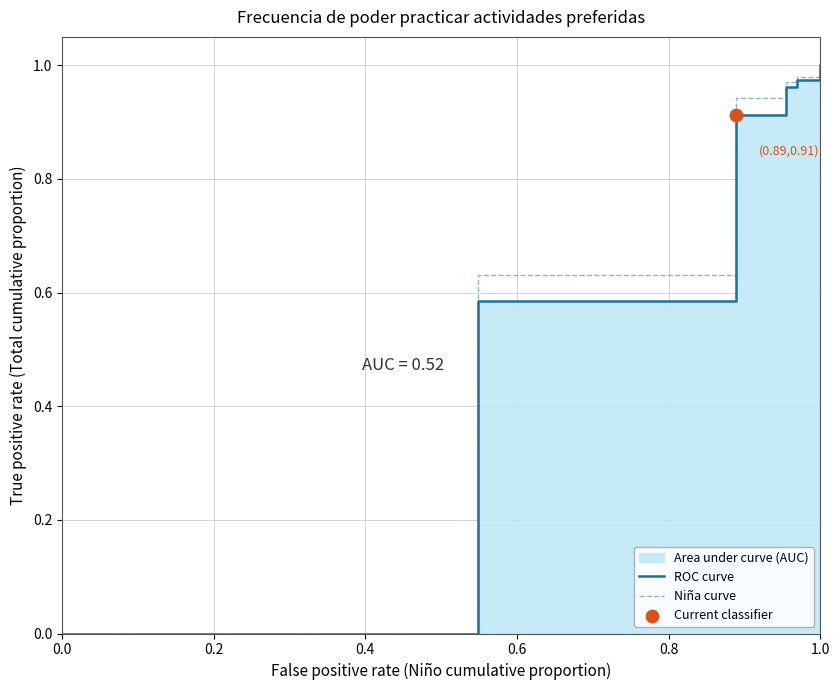

The Niña curve series shows 0.3 at 1.0. True or false?

False